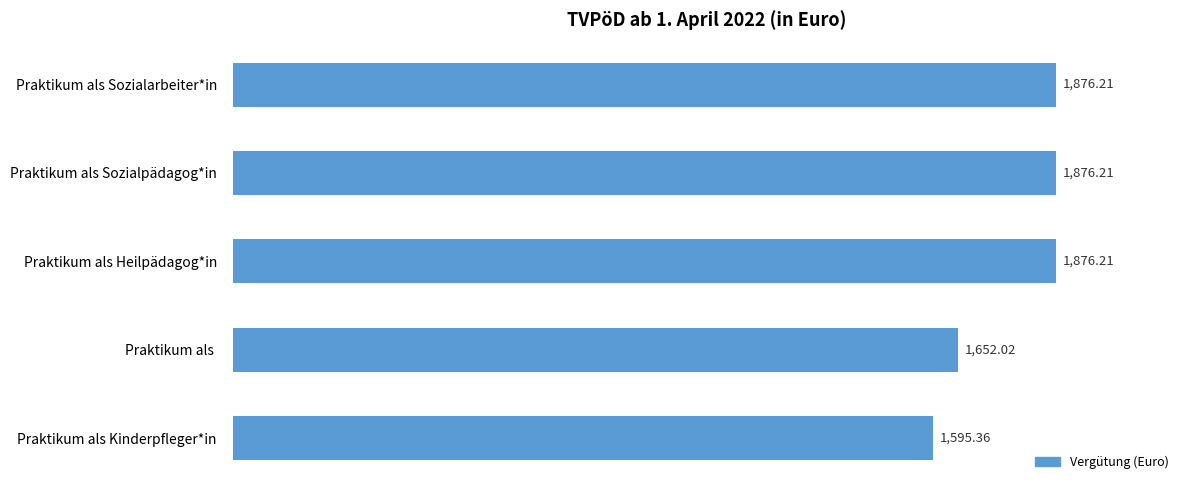

What is the smallest value displayed?

1595.4